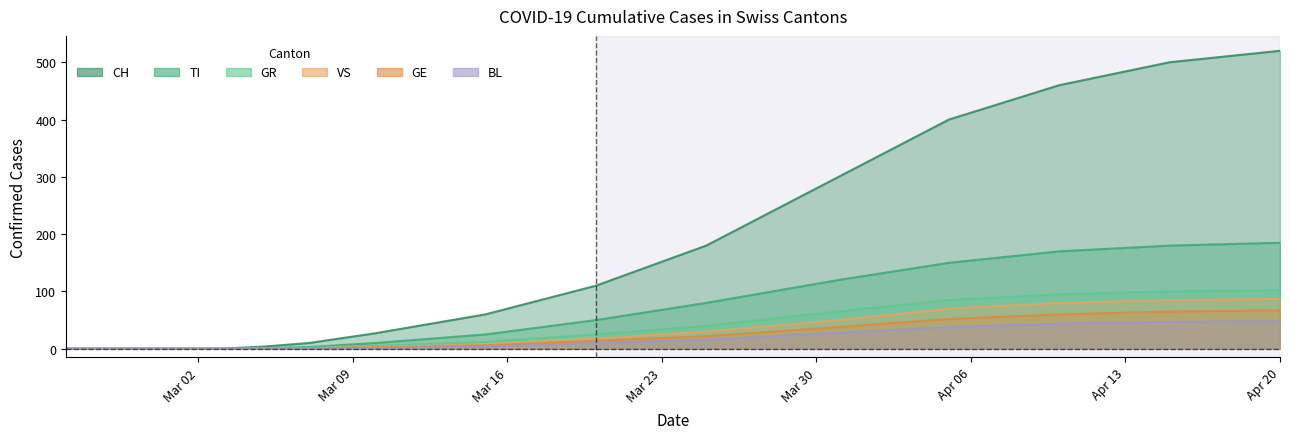

The value of CH at Mar 02 is -173. True or false?

False